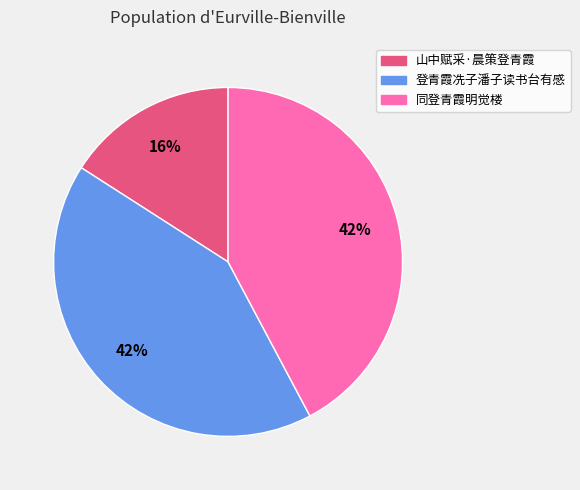

The 同登青霞明觉楼 slice represents 54% of the pie. True or false?

False